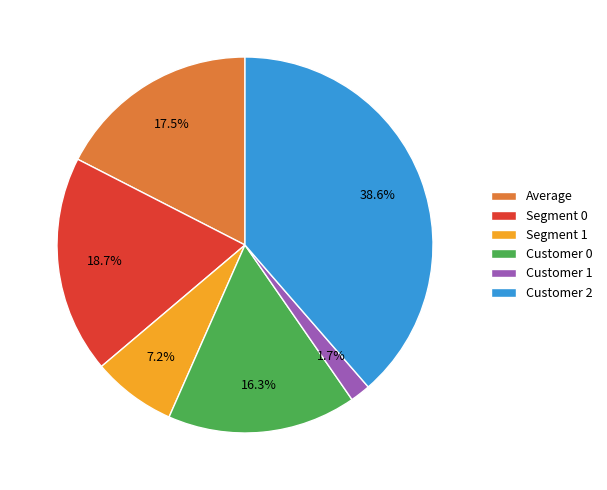

How many segments does this pie chart have?

6